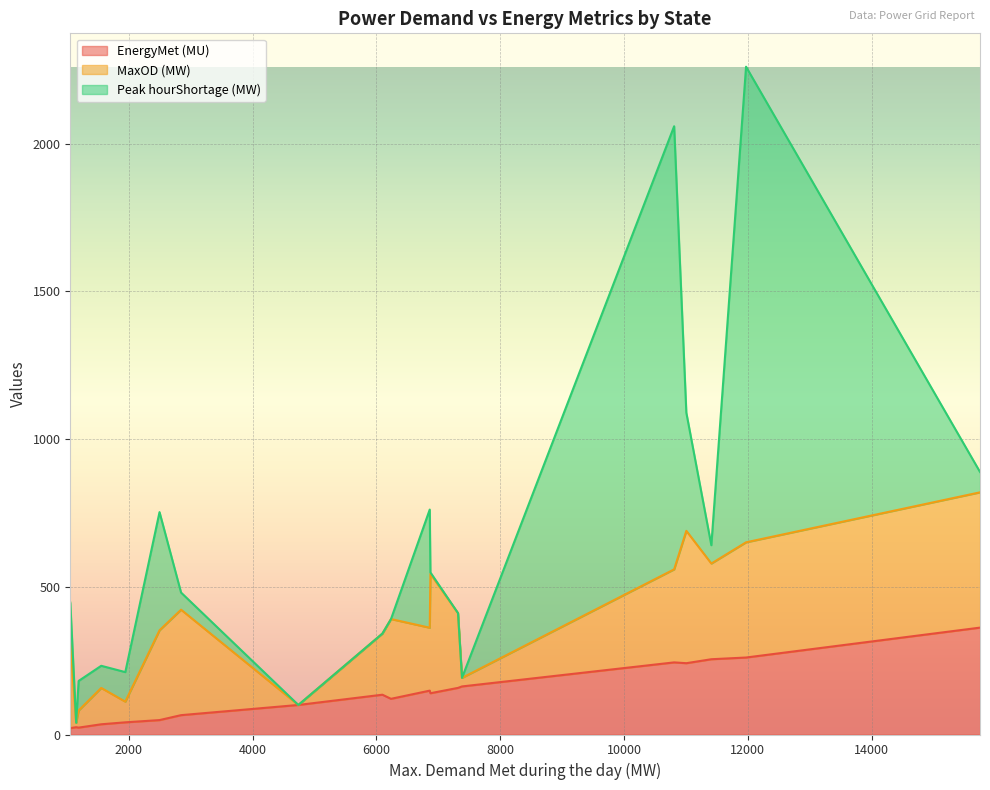

Does the chart display data point markers on the line(s)?

No